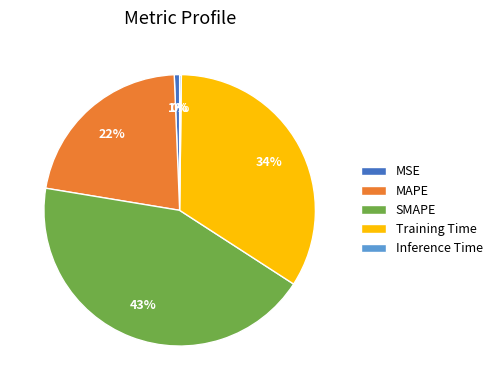

To the nearest percent, what is the average slice percentage?

20%